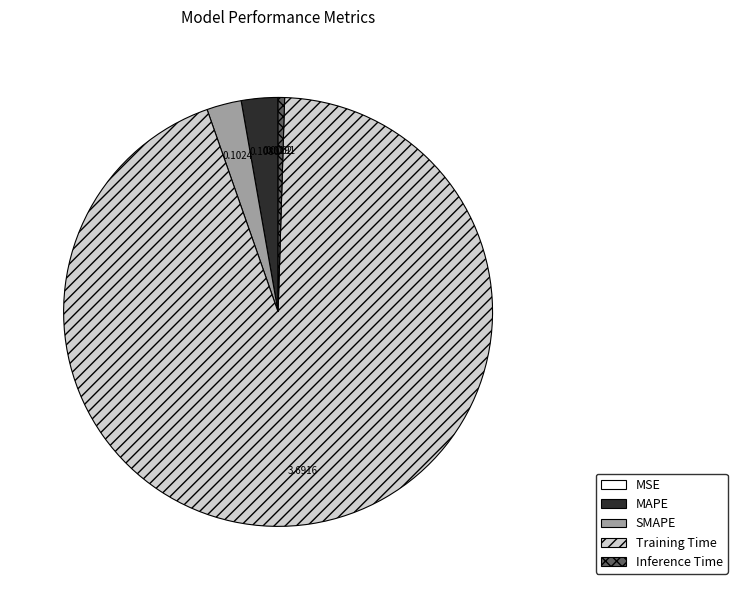

What is the largest slice in the pie chart?

Training Time